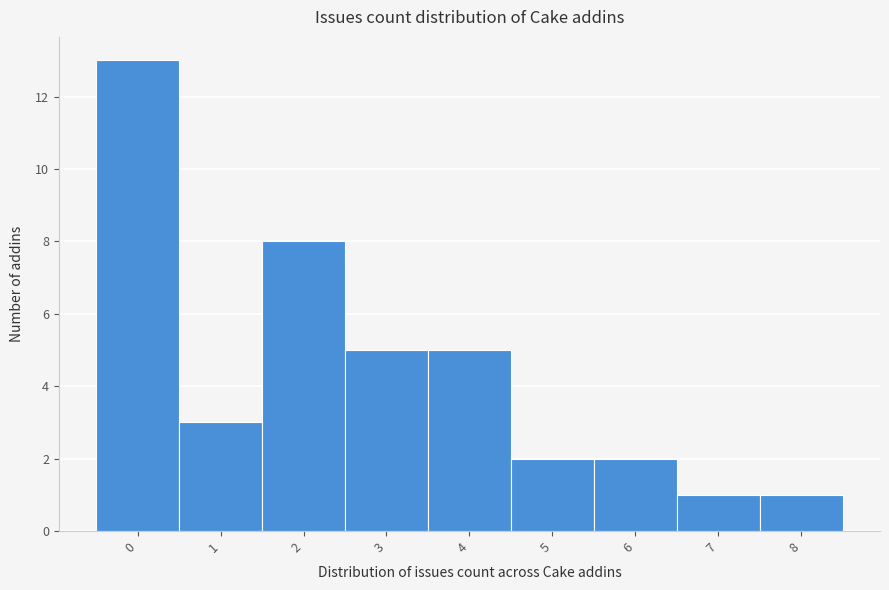

Reading right to left, what are all the values shown in this chart?

8=1	7=1	6=2	5=2	4=5	3=5	2=8	1=3	0=13